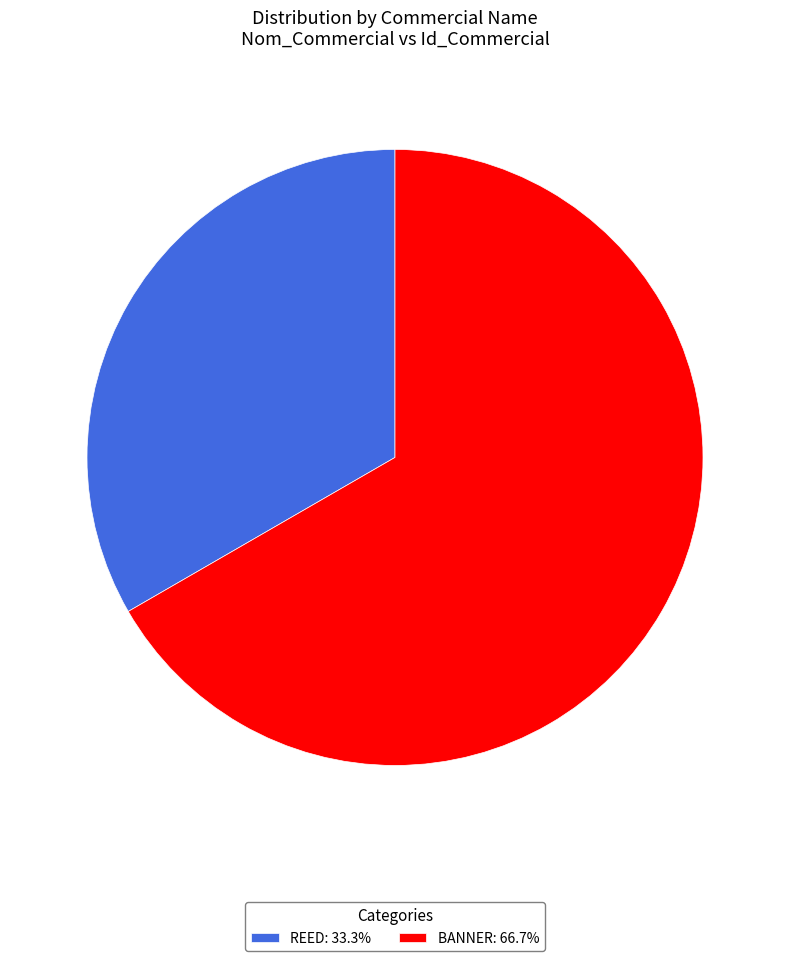

Approximately how many times larger is the value at BANNER: 66.7% compared to REED: 33.3%?

2.0